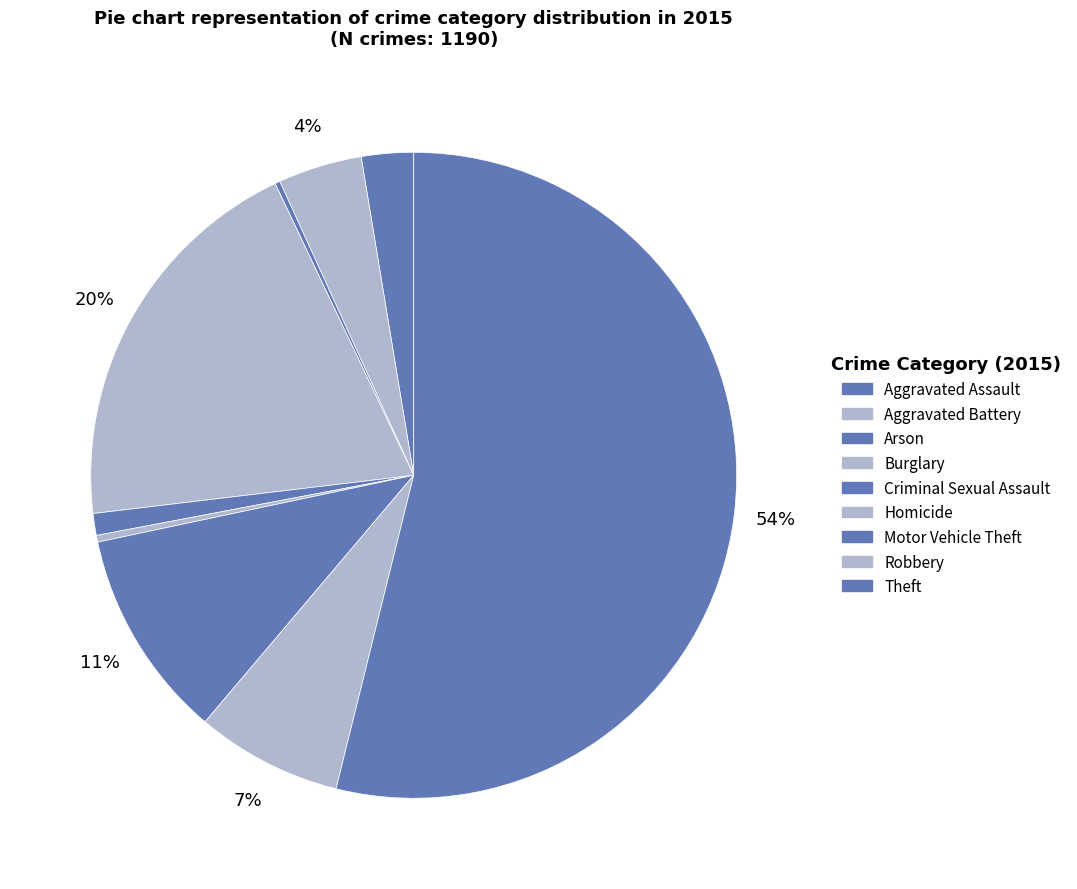

Which slice is the smallest?

Arson